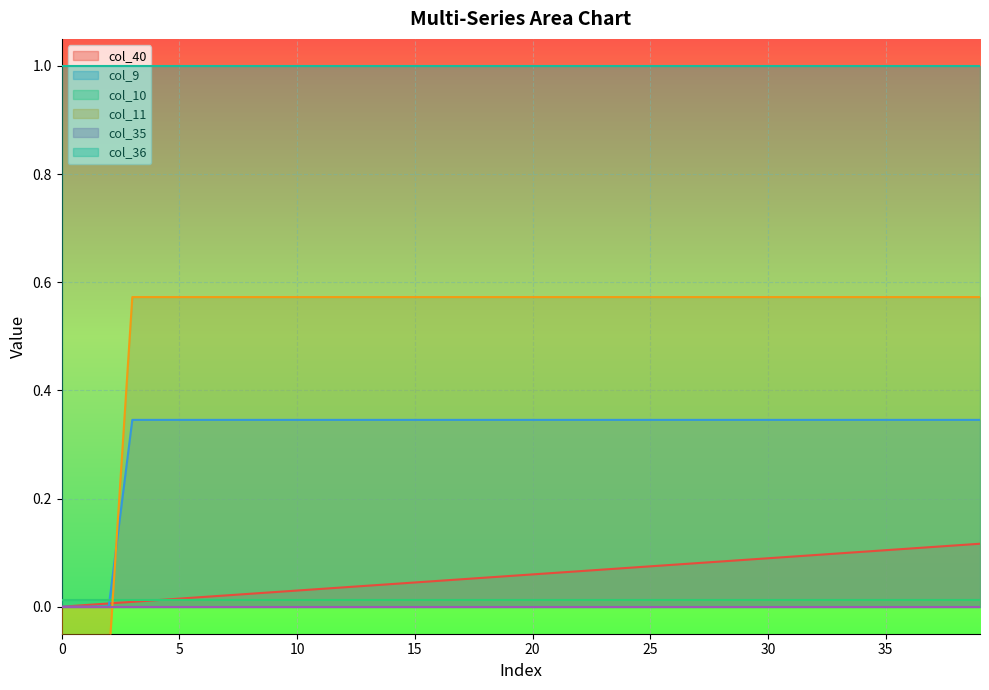

What is the highest value of the col_9 series?

0.3